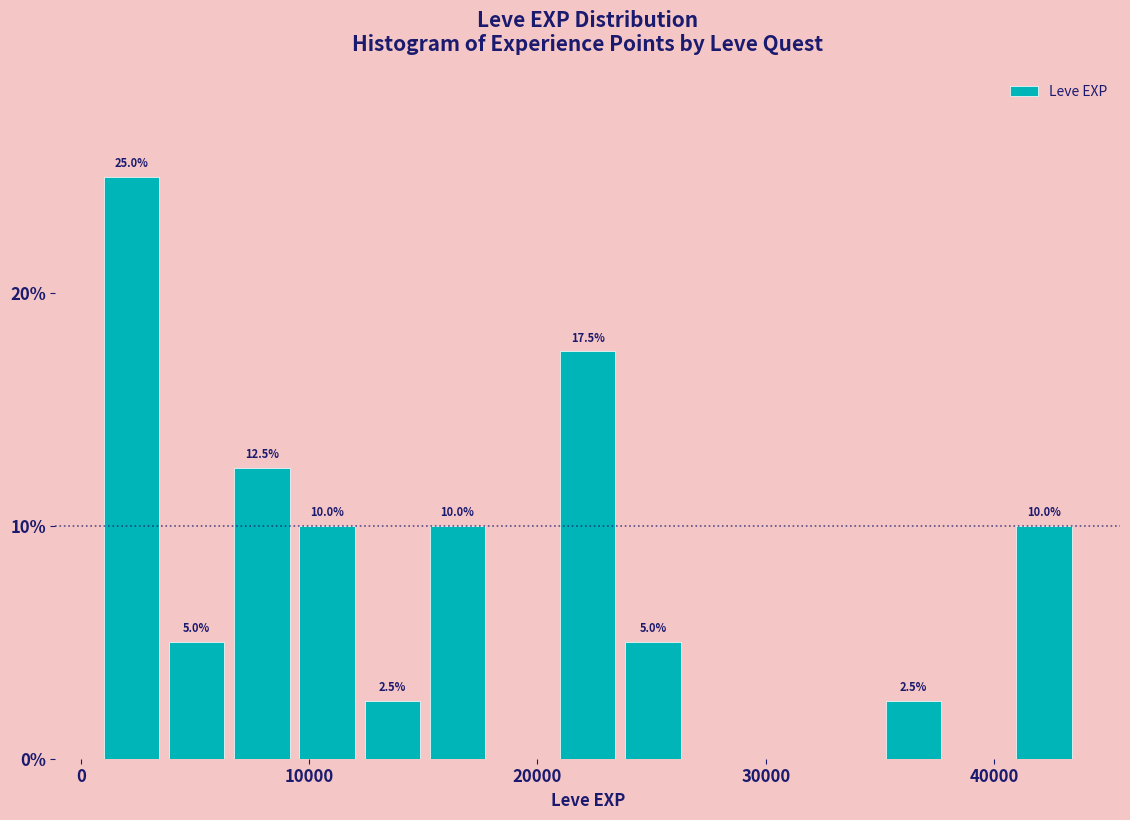

Read against the x-axis, roughly where is the centre of the tallest bar?

2000